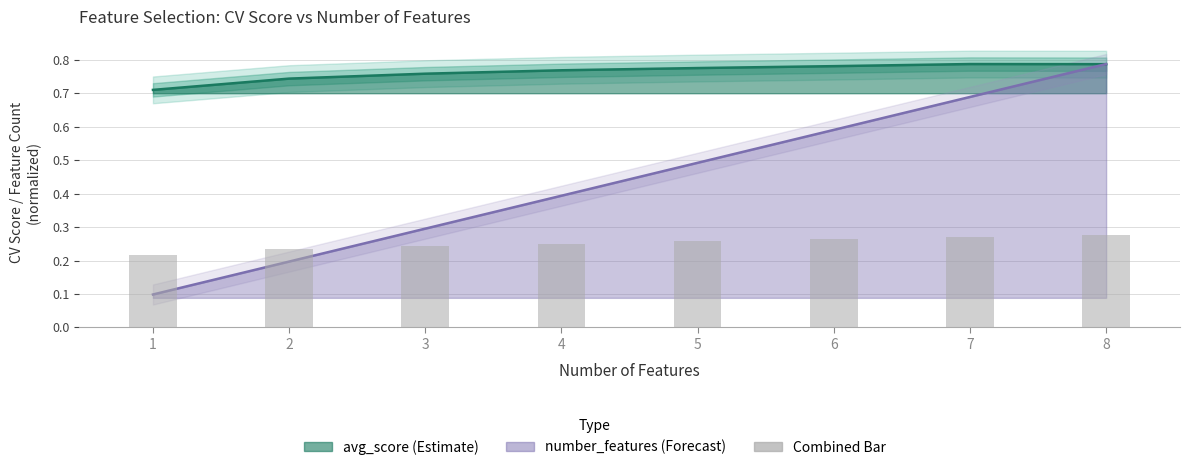

The chart shows a value of 0.2 at 4. True or false?

False